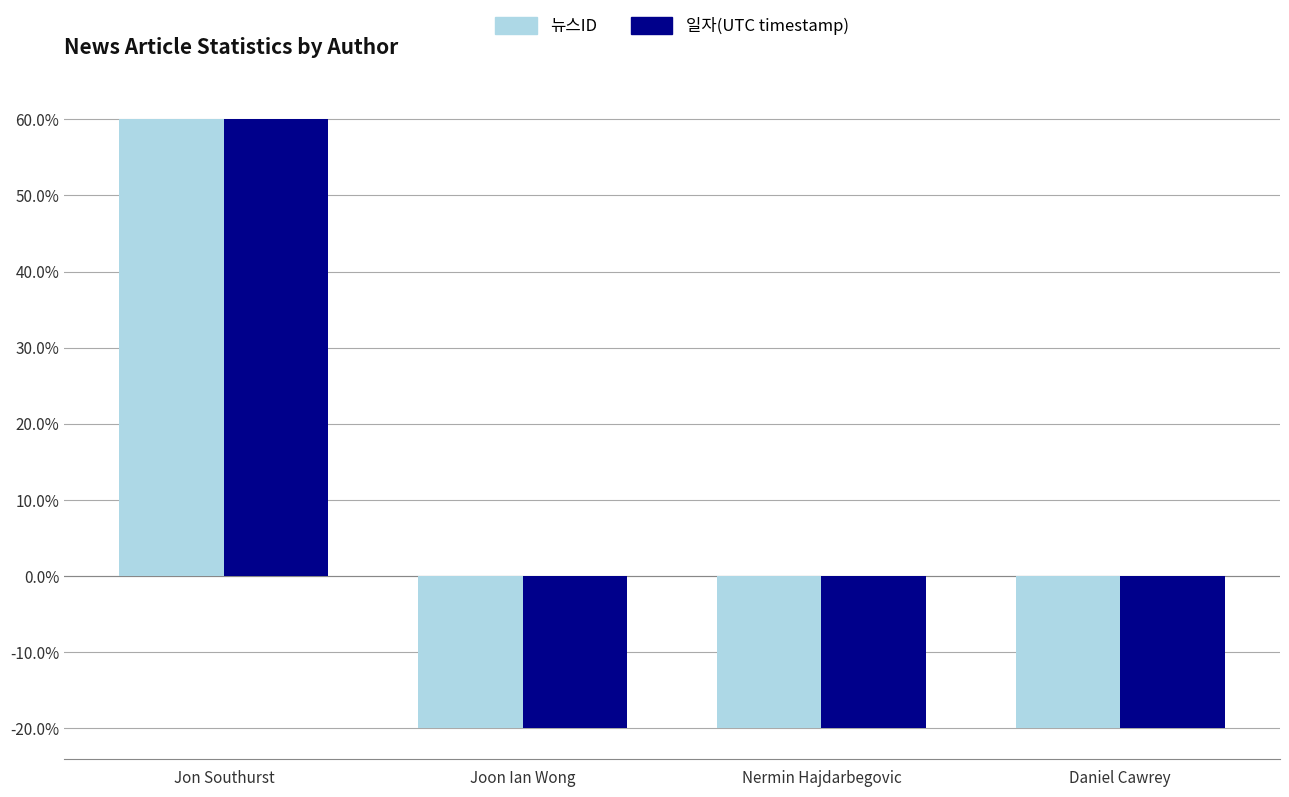

At which label does 뉴스ID first exceed -19?

Jon Southurst